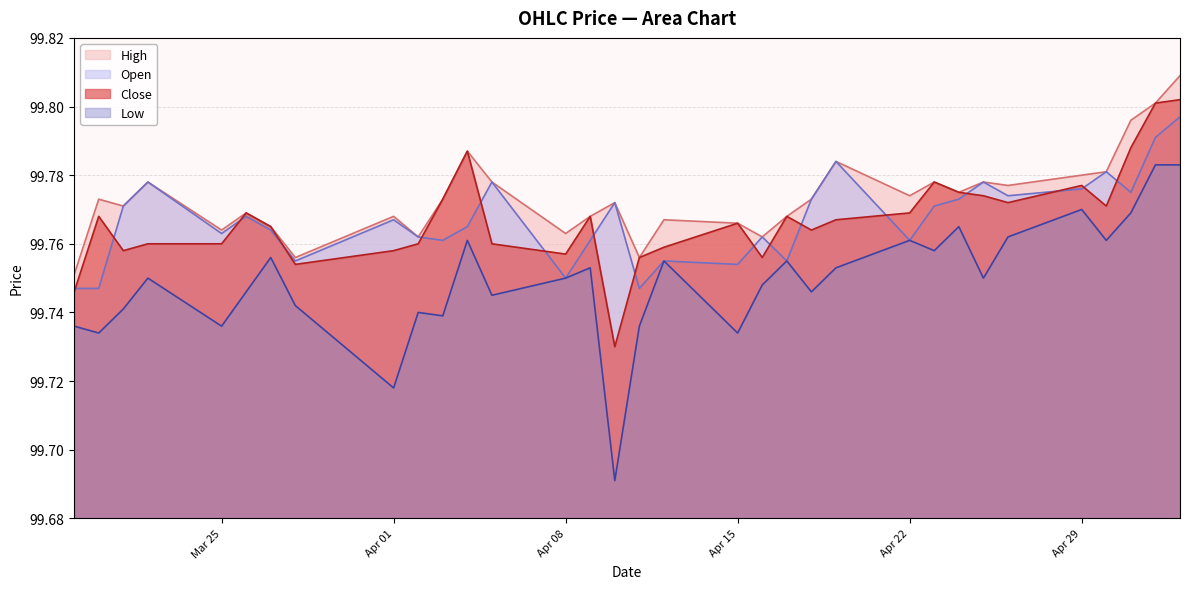

True or false: High has a value of 99.8 at 2024-04-26.

True